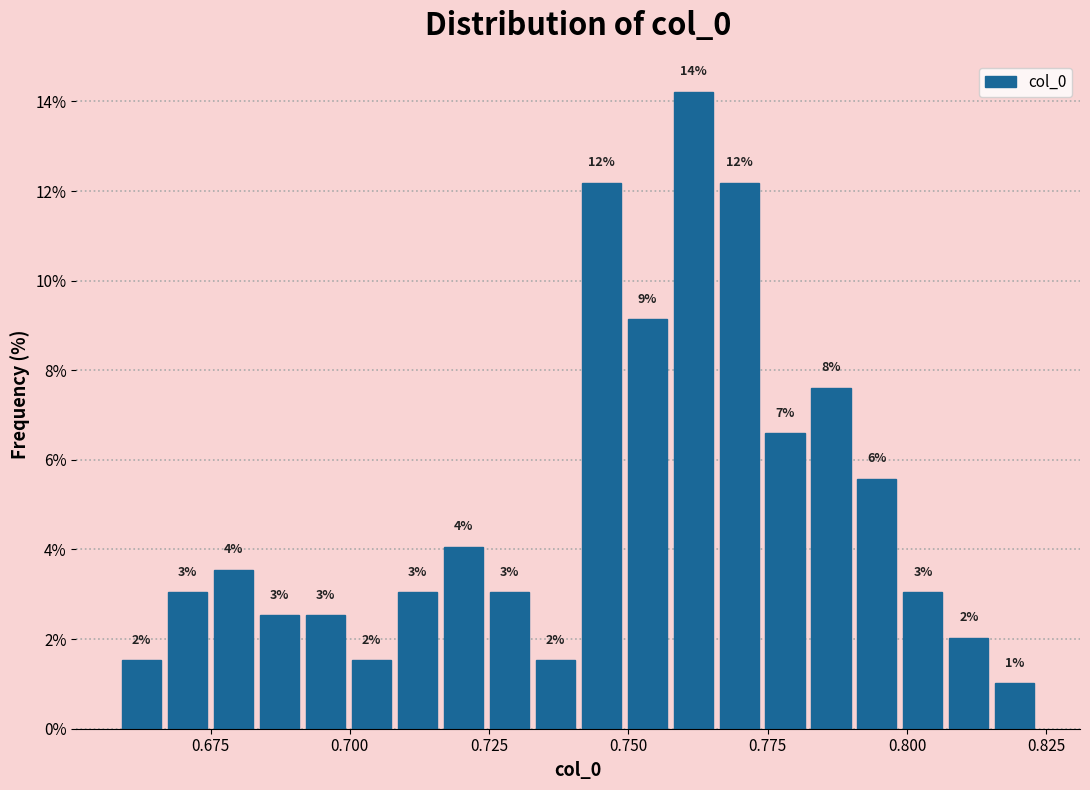

Read against the x-axis, roughly where is the centre of the tallest bar?

0.760